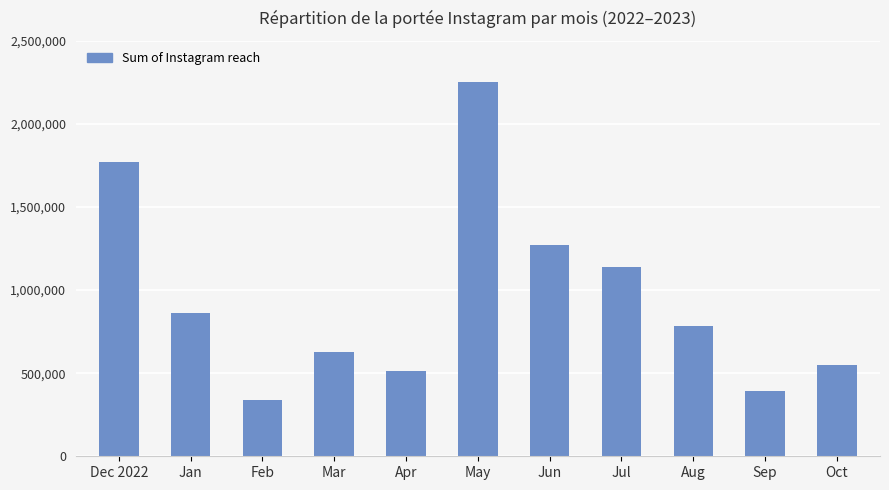

What is the minimum value shown in the chart?

339078